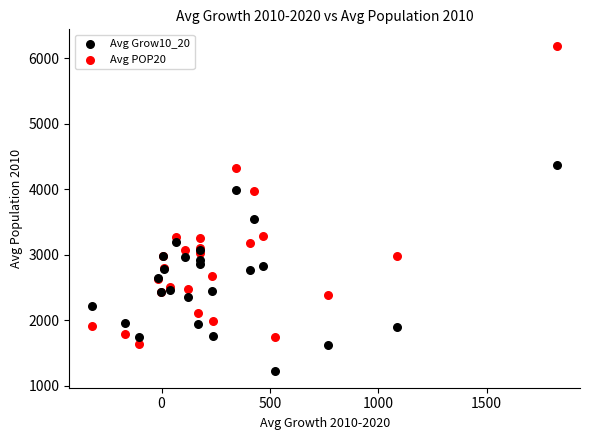

Across all series, what Y value is closest to 3708?

3550.3